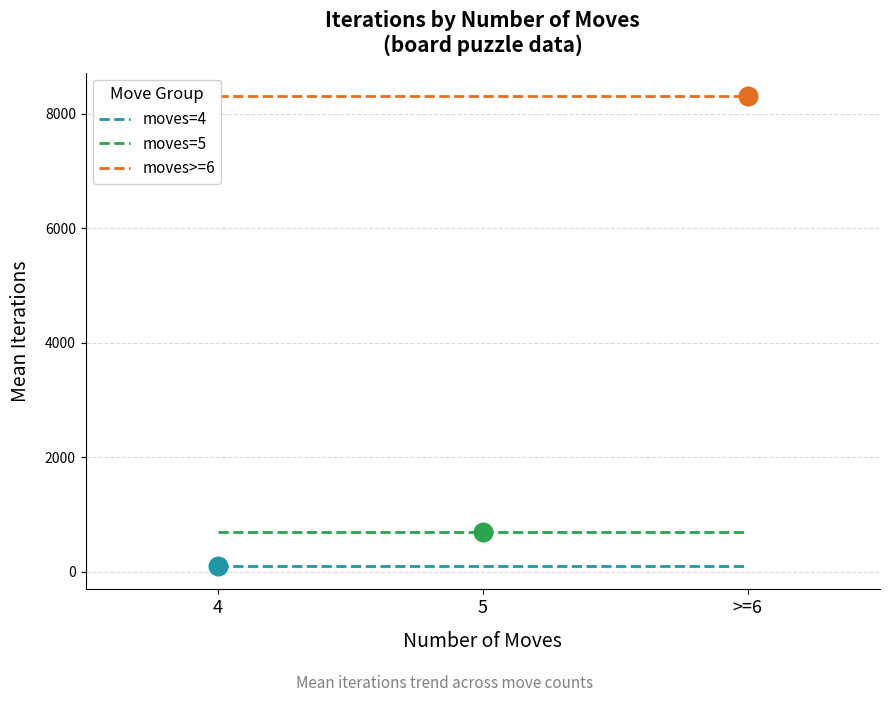

What is the total value across all series at 4?

9111.3